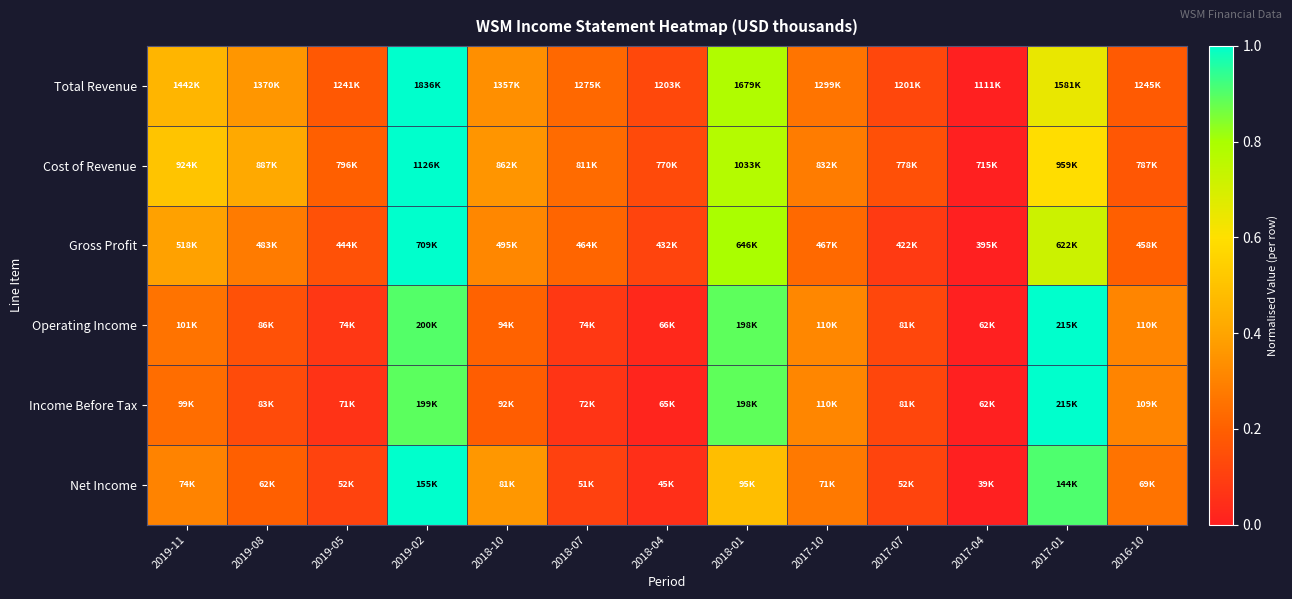

Between 2019-08 and 2016-10, which is larger?

2019-08